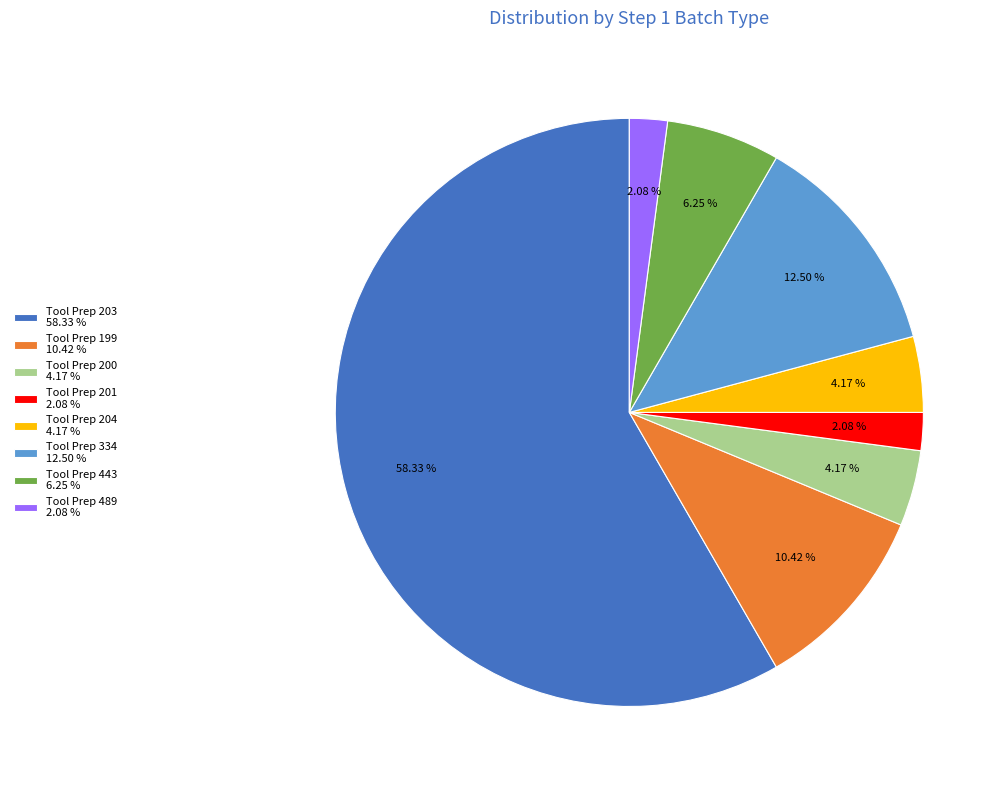

Which has a higher value, Tool Prep 201 2.08 % or Tool Prep 334 12.50 %?

Tool Prep 334 12.50 %